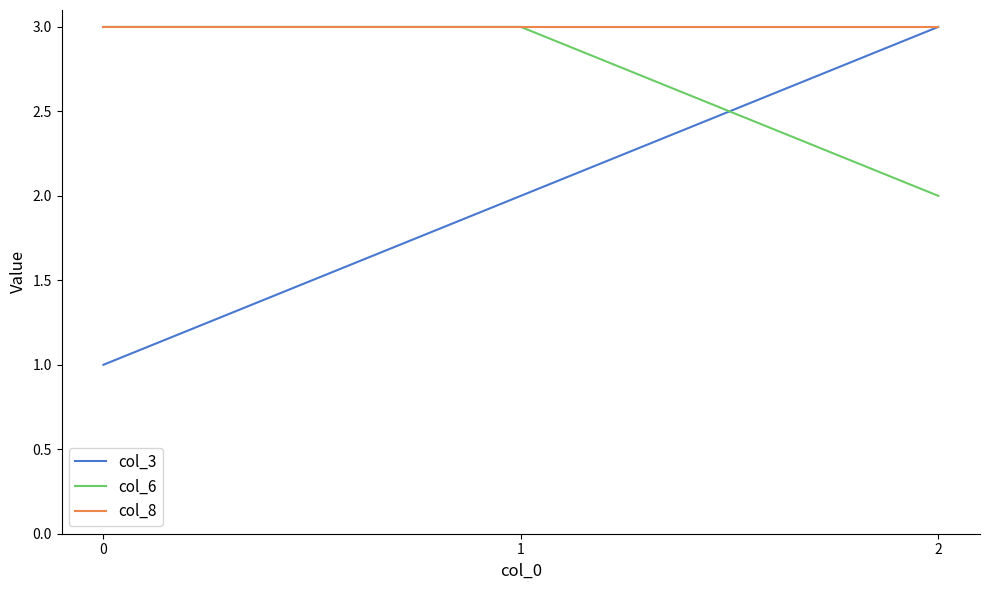

What is the minimum value for col_8?

3